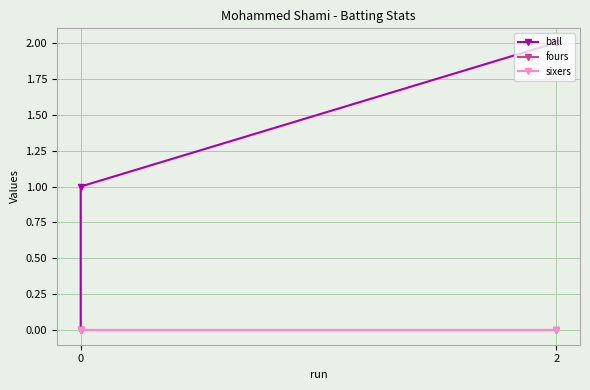

What are all the series names shown in the legend?

ball, fours, sixers